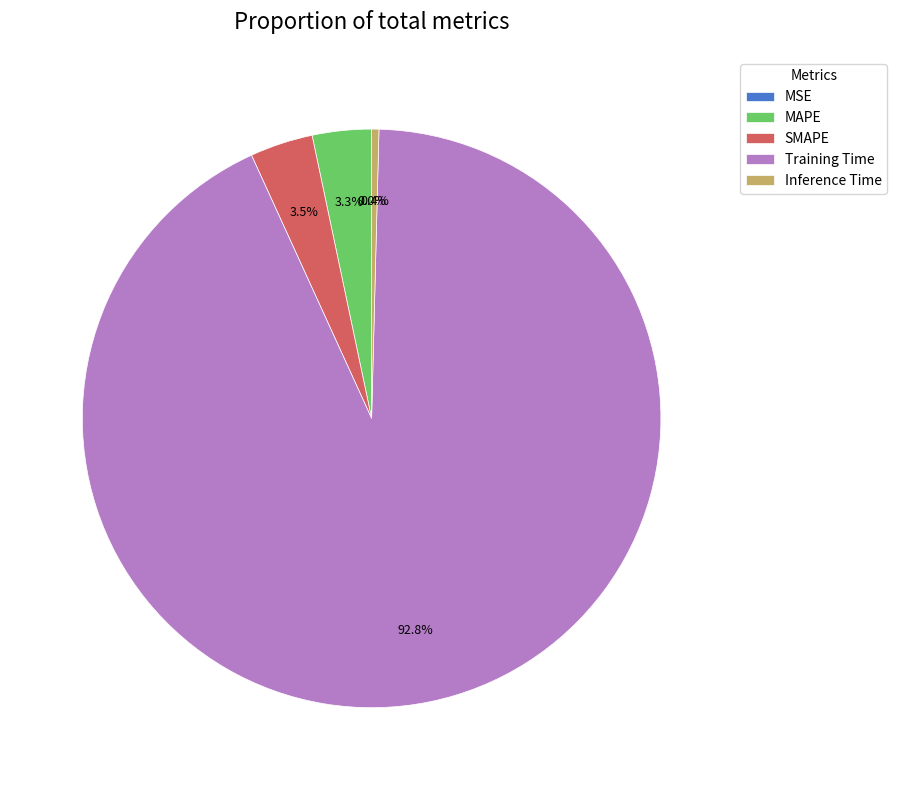

Do Training Time and MAPE together represent more than half of the pie?

Yes